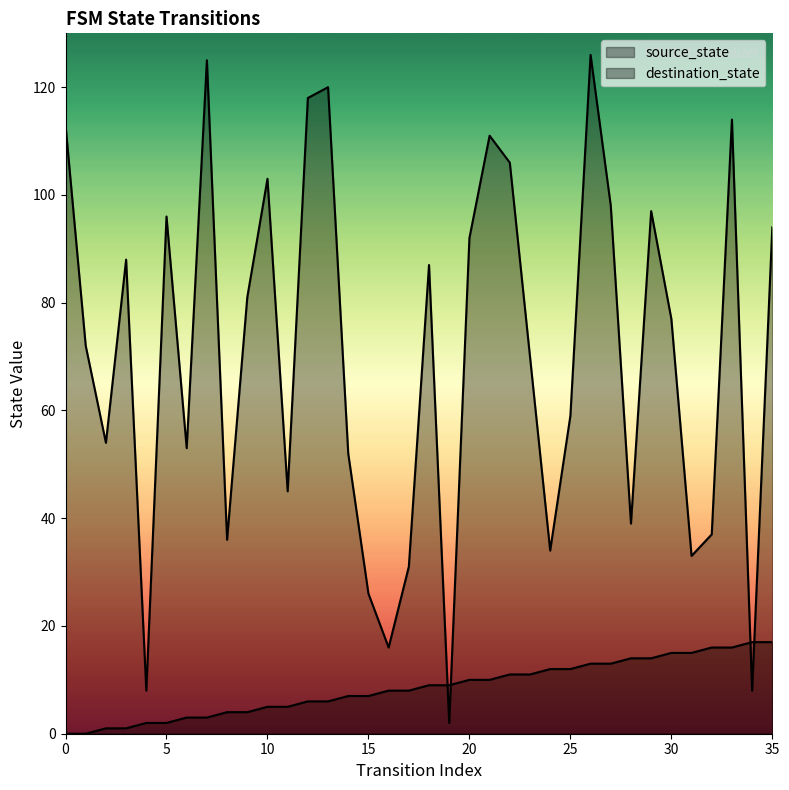

Rank the categories by source_state value from lowest to highest.

0, 1, 2, 3, 4, 5, 6, 7, 8, 9, 10, 11, 12, 13, 14, 15, 16, 17, 18, 19, 20, 21, 22, 23, 24, 25, 26, 27, 28, 29, 30, 31, 32, 33, 34, 35